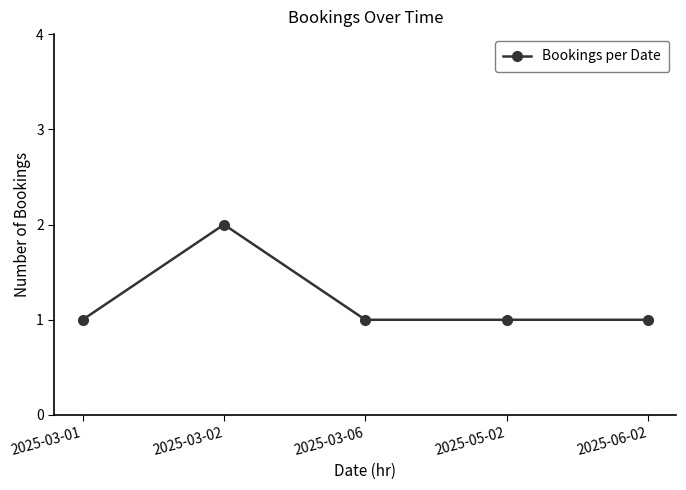

What is the sum of all values?

6